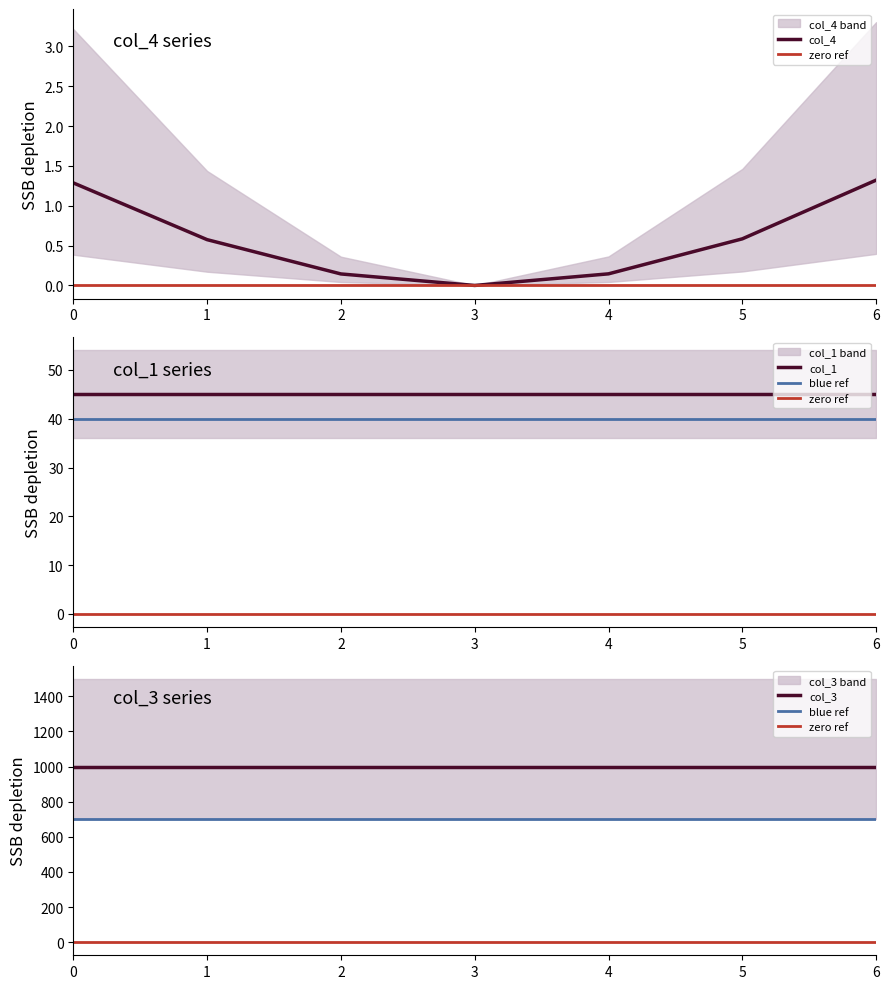

True or false: col_3 and col_1 intersect in this chart.

False